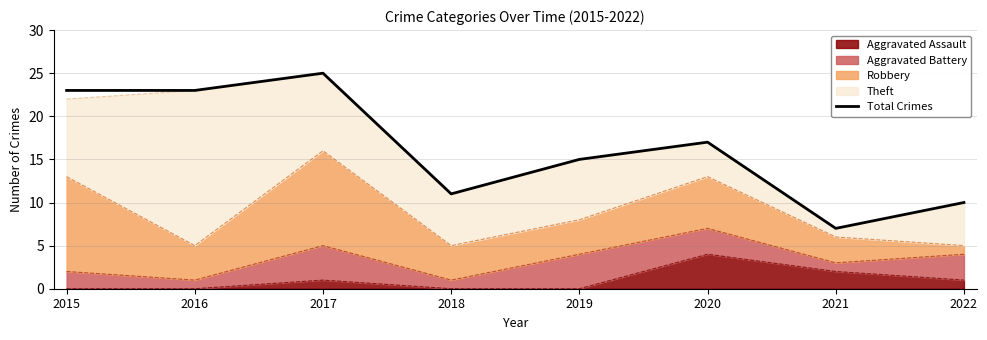

What is the greatest value displayed?

25